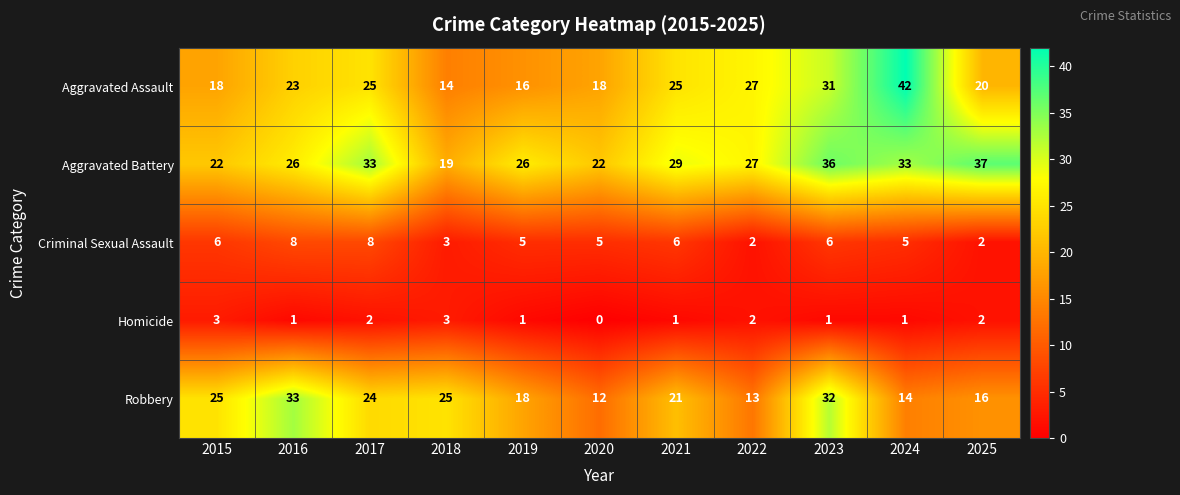

The value of Aggravated Assault at 2022 is 27. True or false?

True